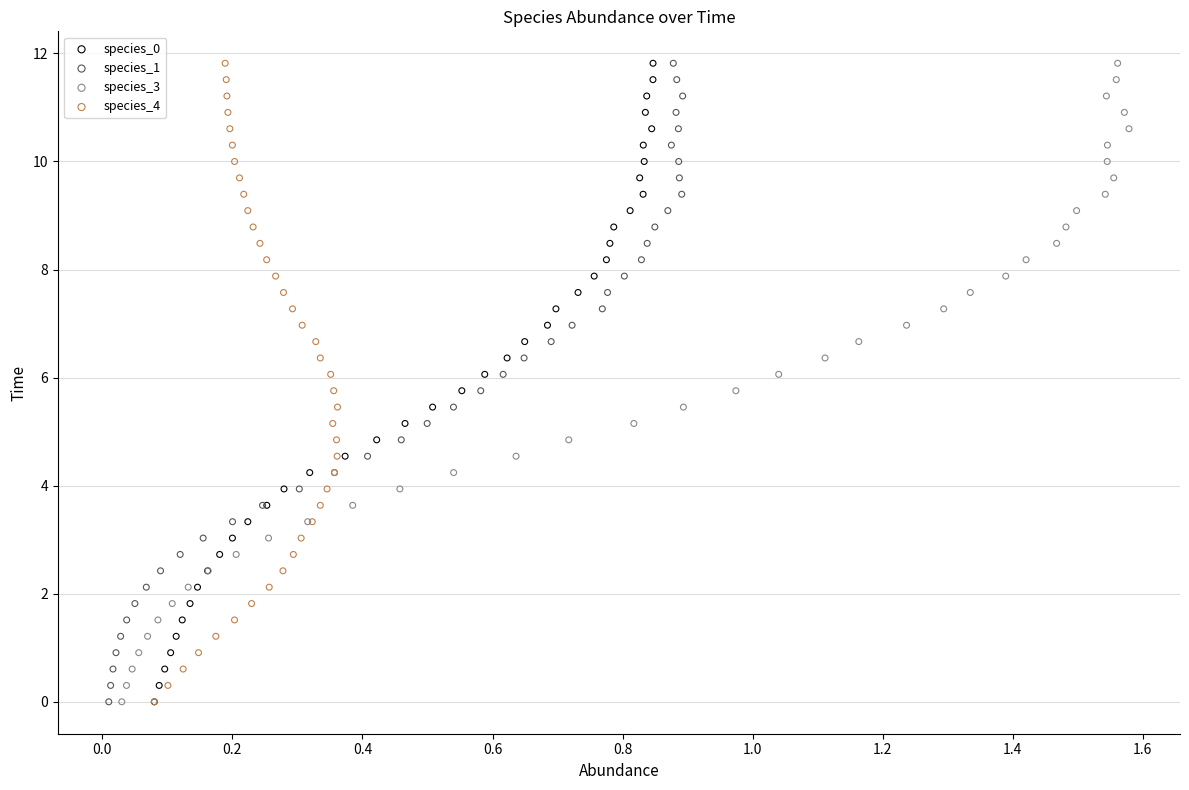

What are all the series names shown in the legend?

species_0, species_1, species_3, species_4